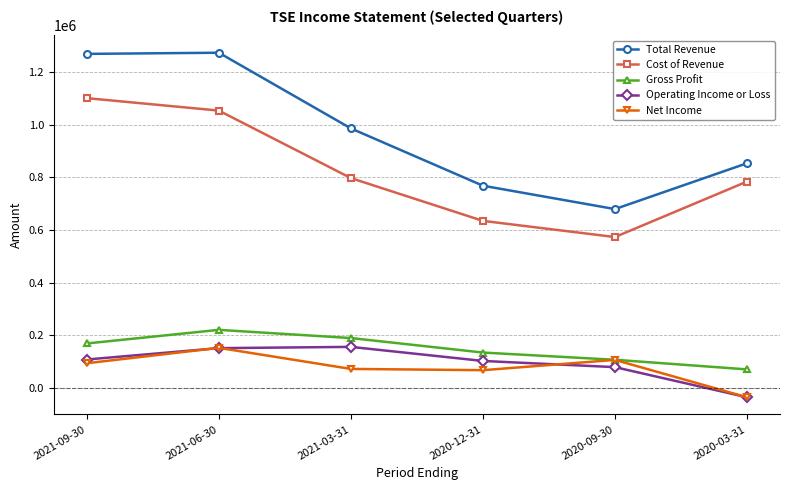

The value of Cost of Revenue at 2021-03-31 is 1406839. True or false?

False